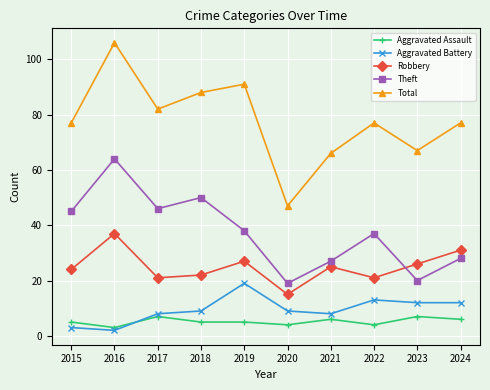

What is the approximate value of Theft at 2022, to the nearest 10?

40